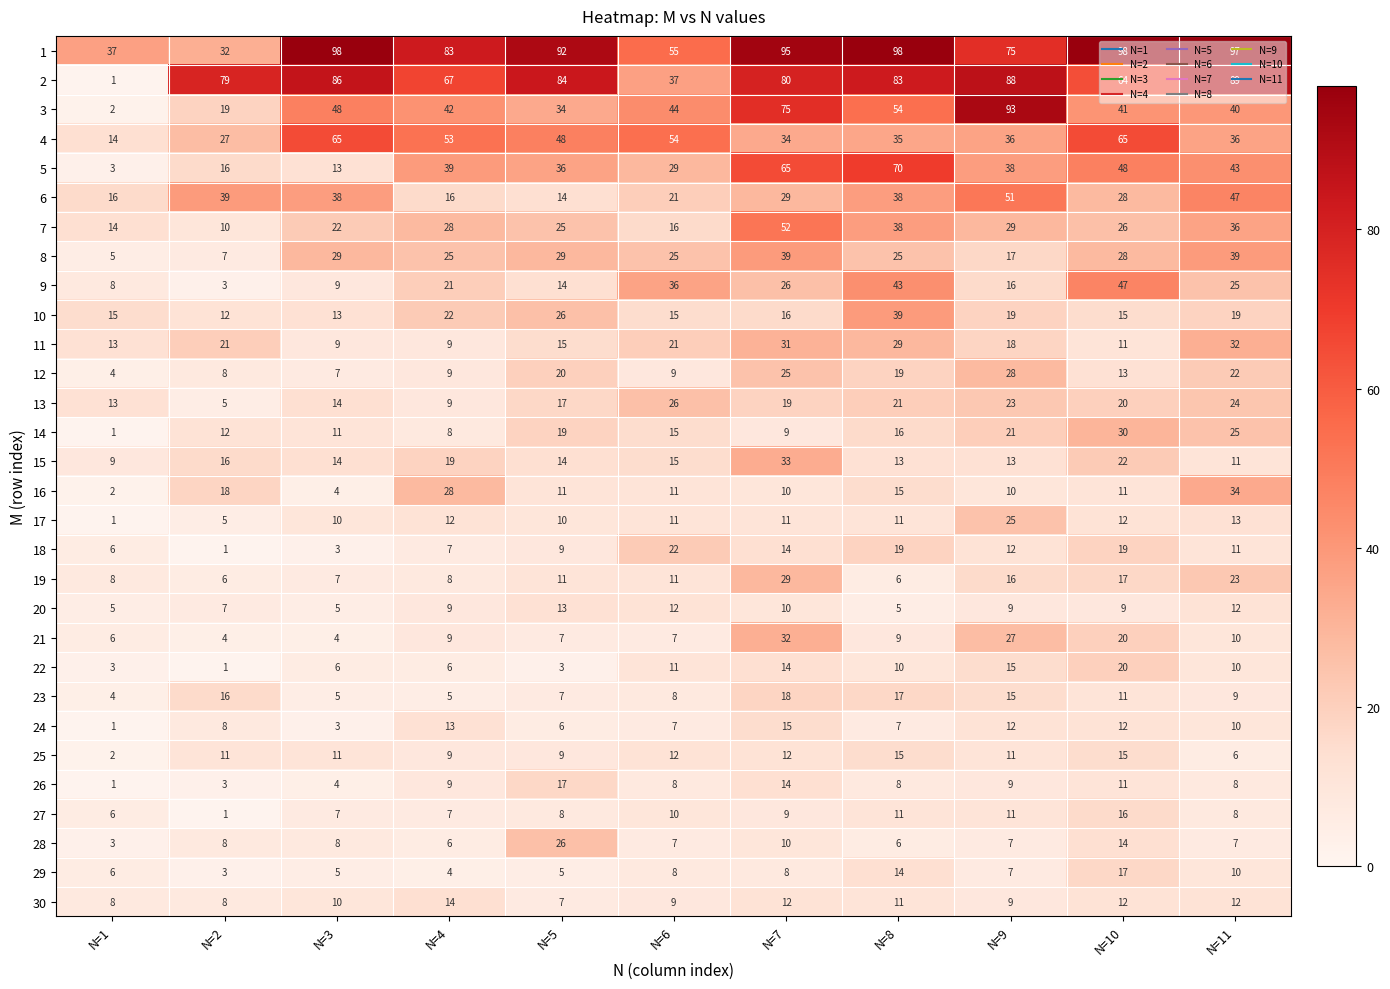

What is the lowest value of the 8 series?

5